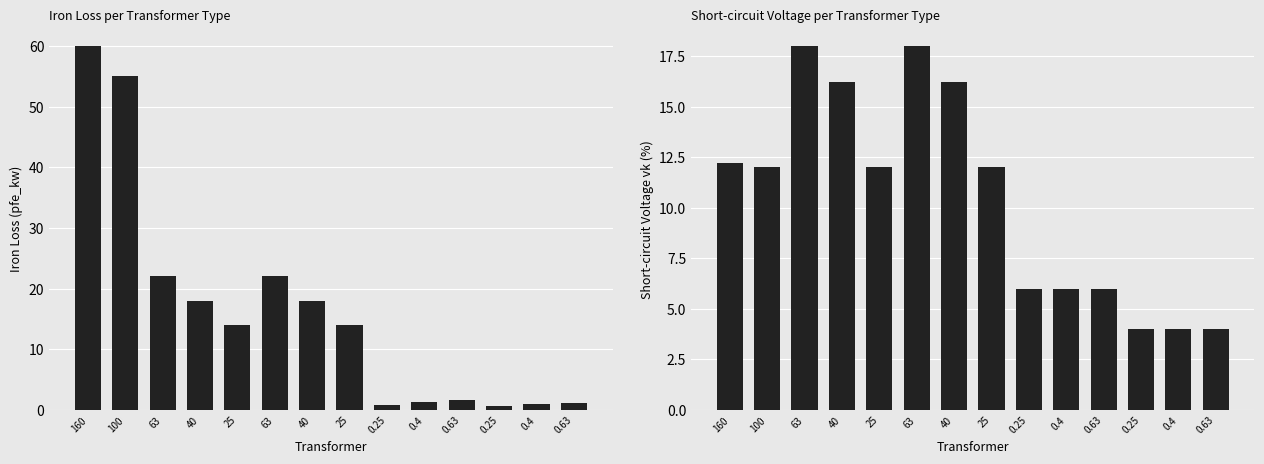

The vk_percent series shows 1.5 at 0.25. True or false?

False